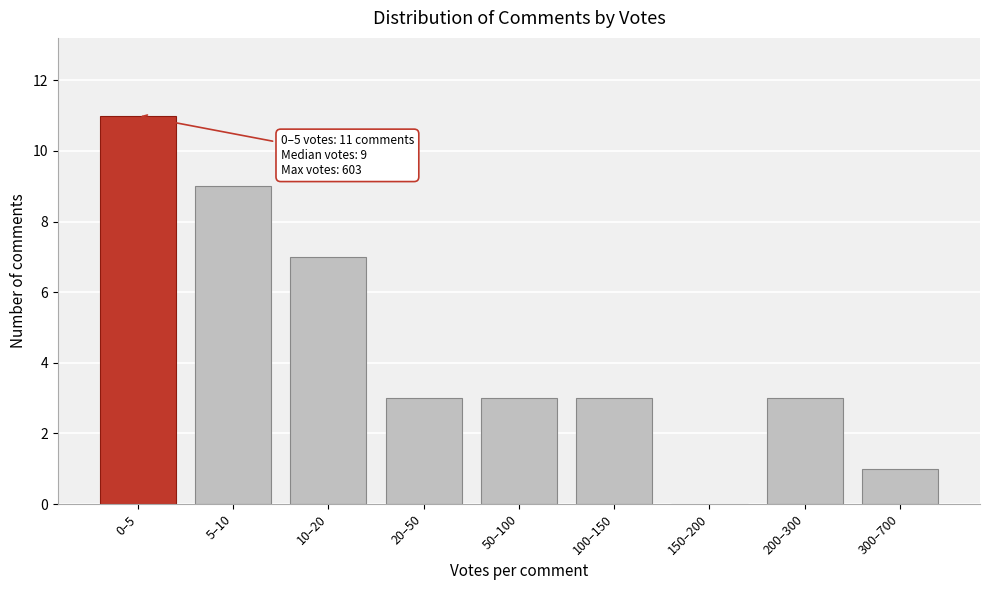

Reading left to right, what are all the values shown in this chart?

0–5=11	5–10=9	10–20=7	20–50=3	50–100=3	100–150=3	150–200=0	200–300=3	300–700=1